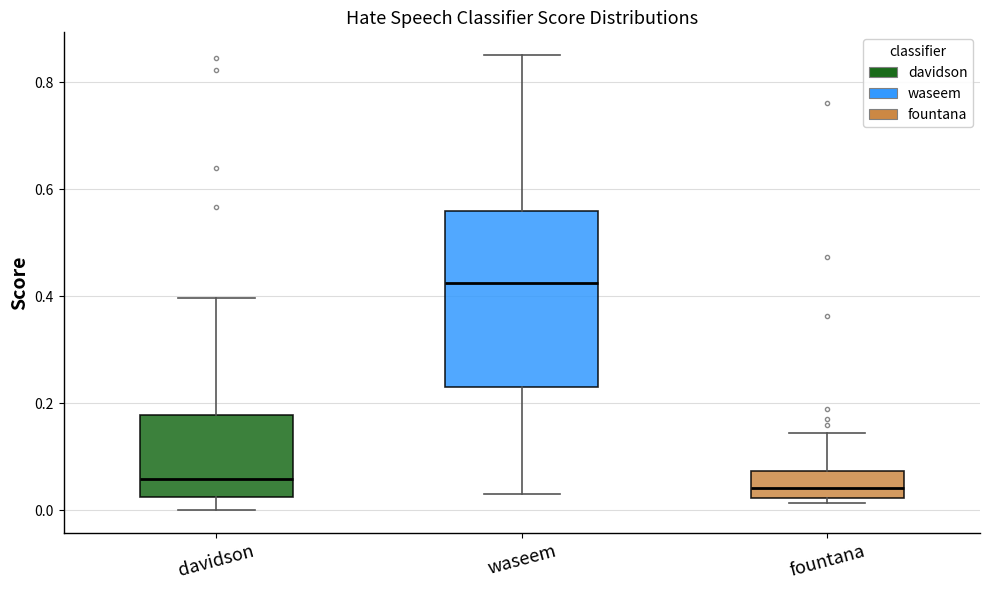

Reading left to right, transcribe this box plot: for each box, give where its median line is, the range the box spans, and where its two whiskers end, as read against the y-axis. The values are not printed on the chart, so give them approximately, as read against the axis.

davidson: median 0.06, box 0.02 to 0.18, whiskers 0.00 to 0.40
waseem: median 0.42, box 0.24 to 0.56, whiskers 0.04 to 0.86
fountana: median 0.04, box 0.02 to 0.08, whiskers 0.02 (just below the box's lower edge) to 0.14